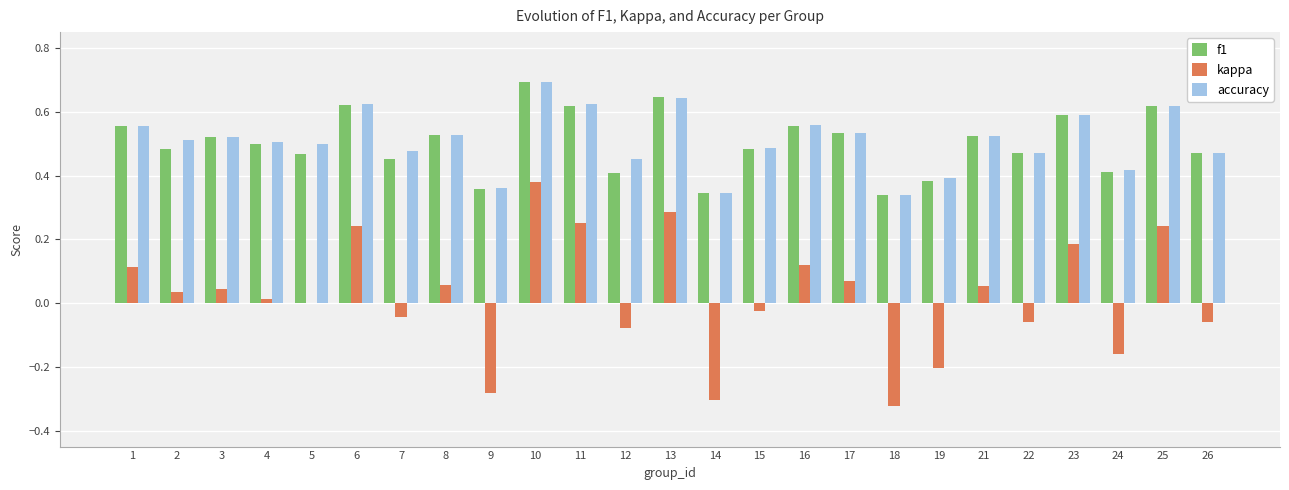

Between 7 and 8, which series saw the biggest shift?

kappa